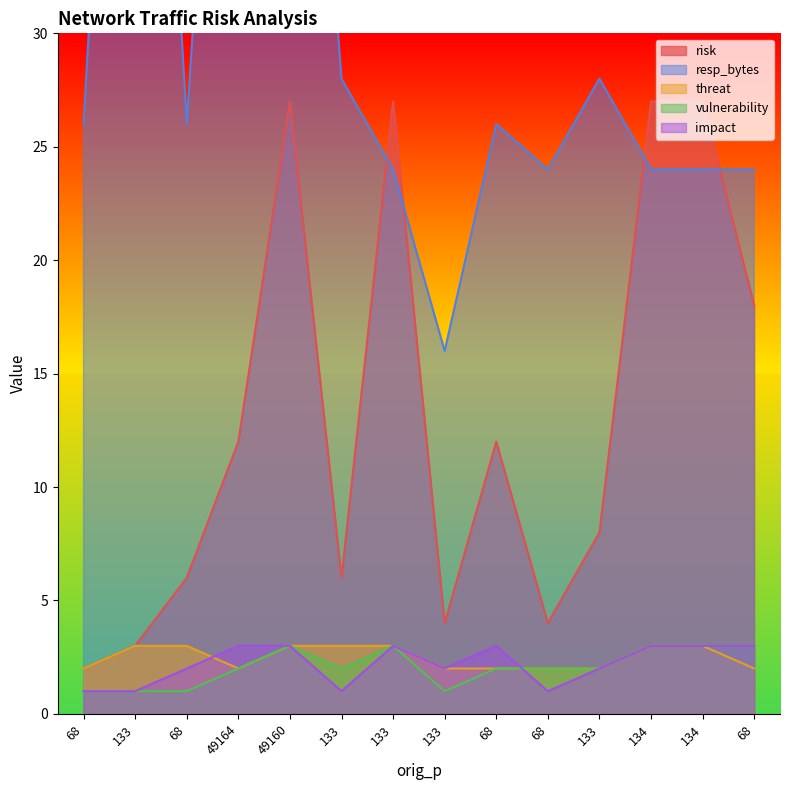

Is the value of threat at 68 greater than the value of resp_bytes at 133?

No